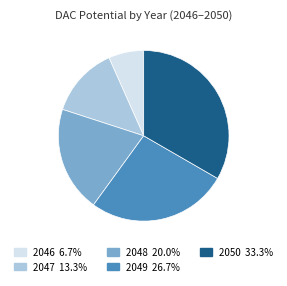

Which has a higher value, 2047 or 2048?

2048